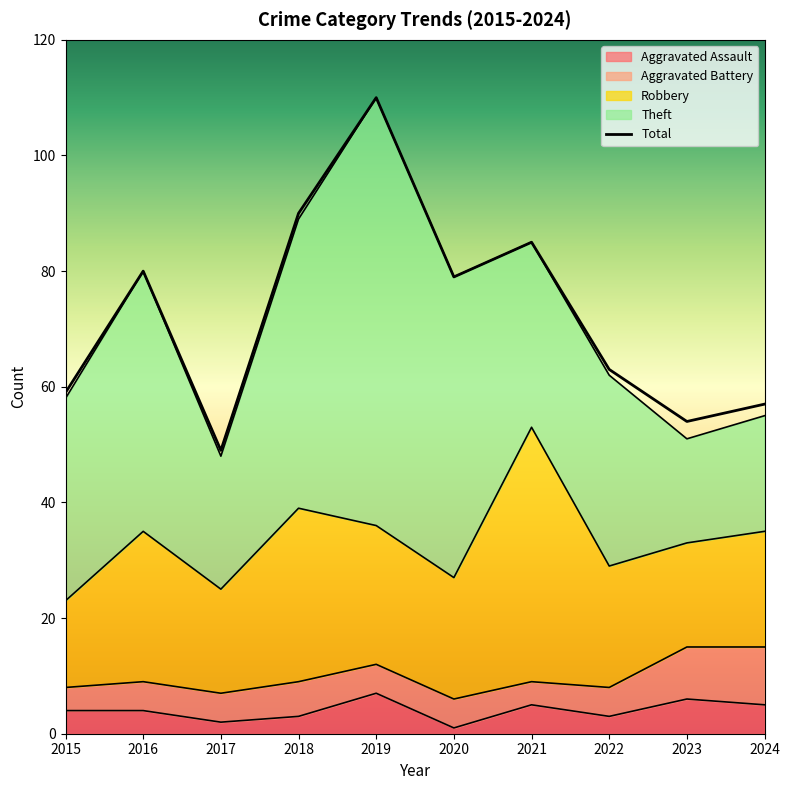

What is the maximum value for Aggravated Battery?

10